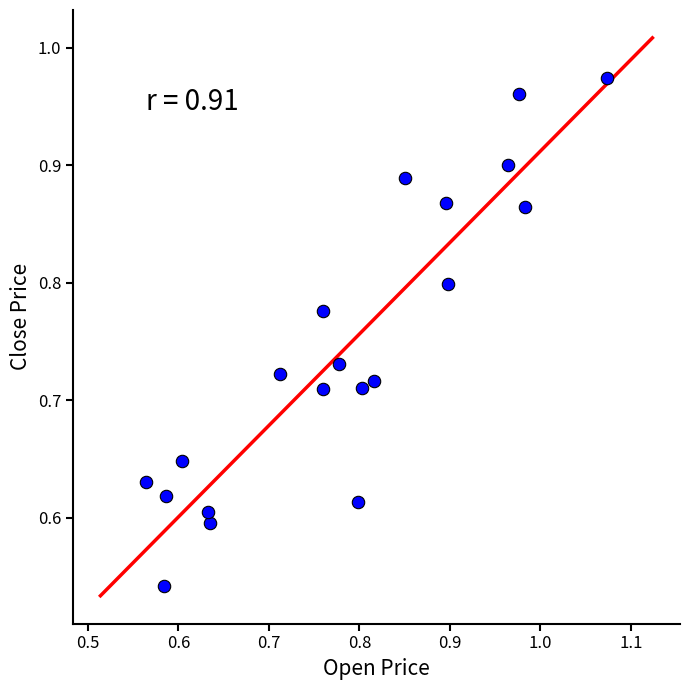

What is the range of Y values (max minus min)?

0.4